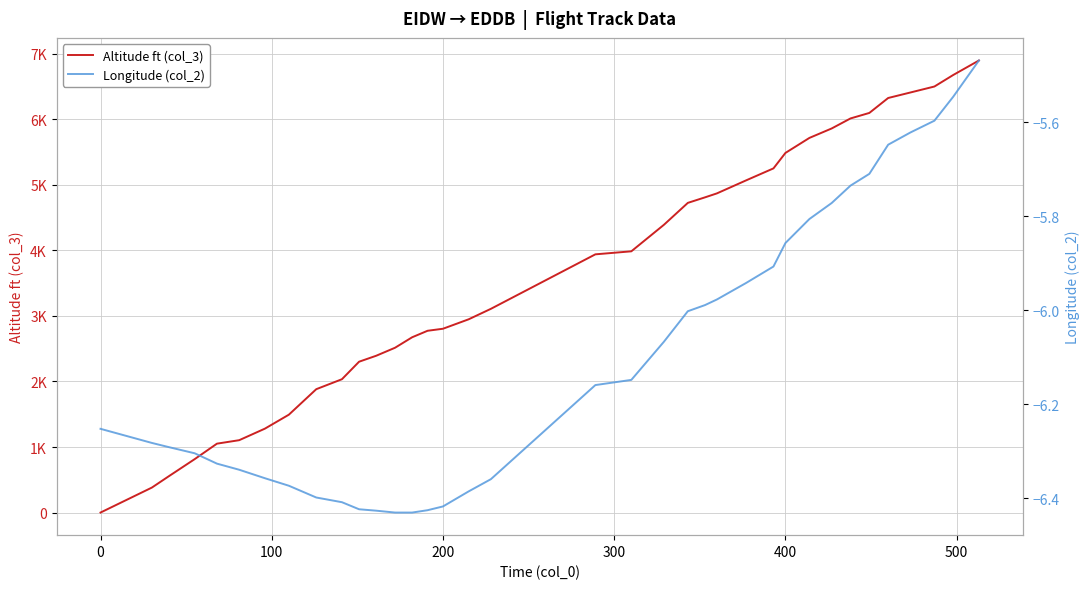

Which series has the largest total across all categories?

Altitude ft (col_3)